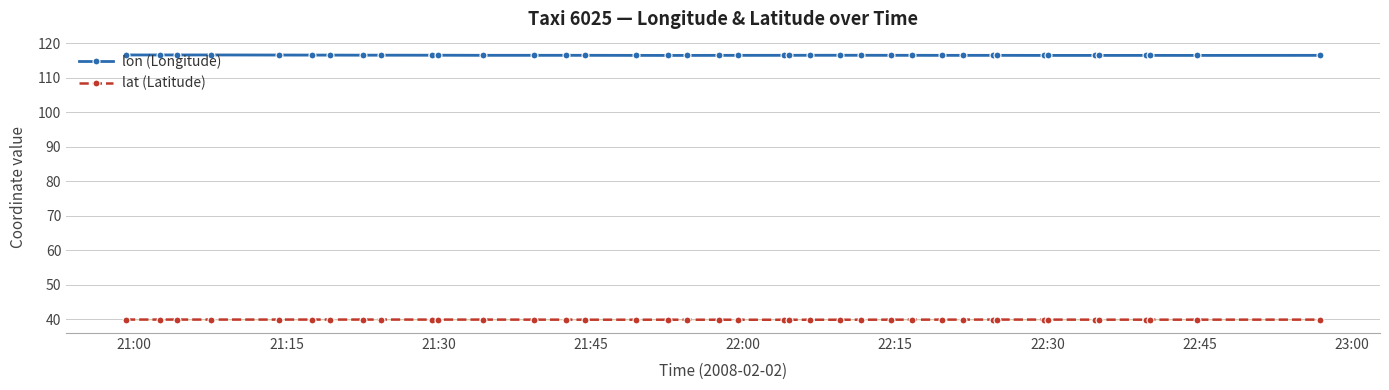

How many lines are shown in the chart?

2